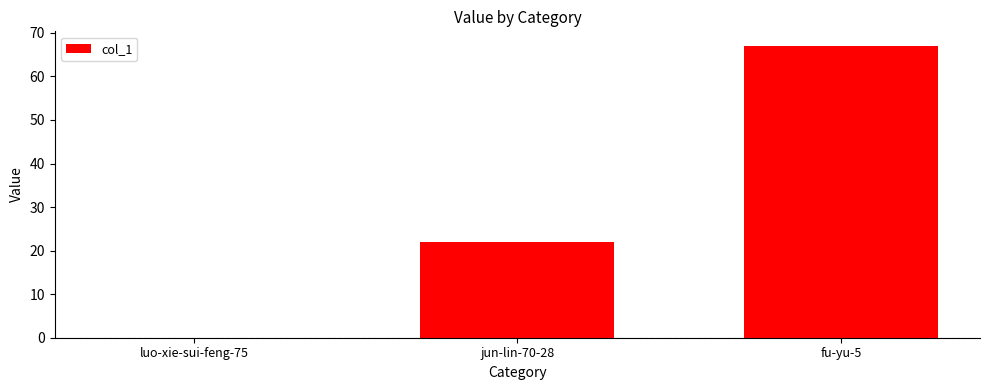

What is the change in value from luo-xie-sui-feng-75 to fu-yu-5?

+67